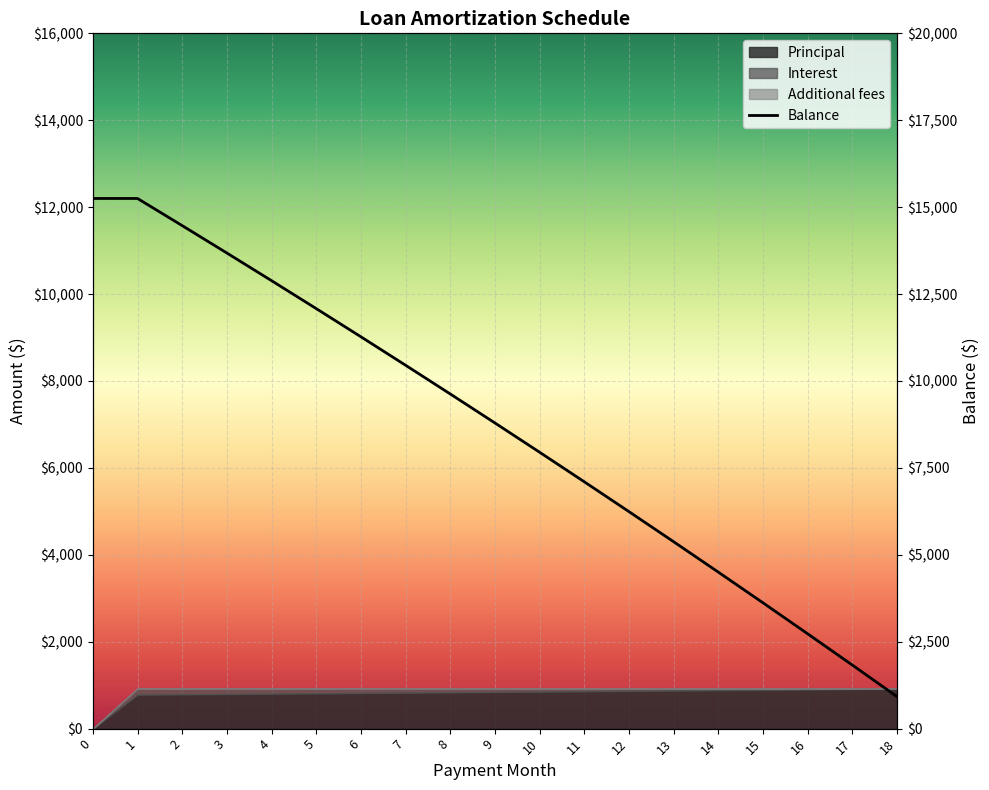

What value does the data have at 12?

6240.3